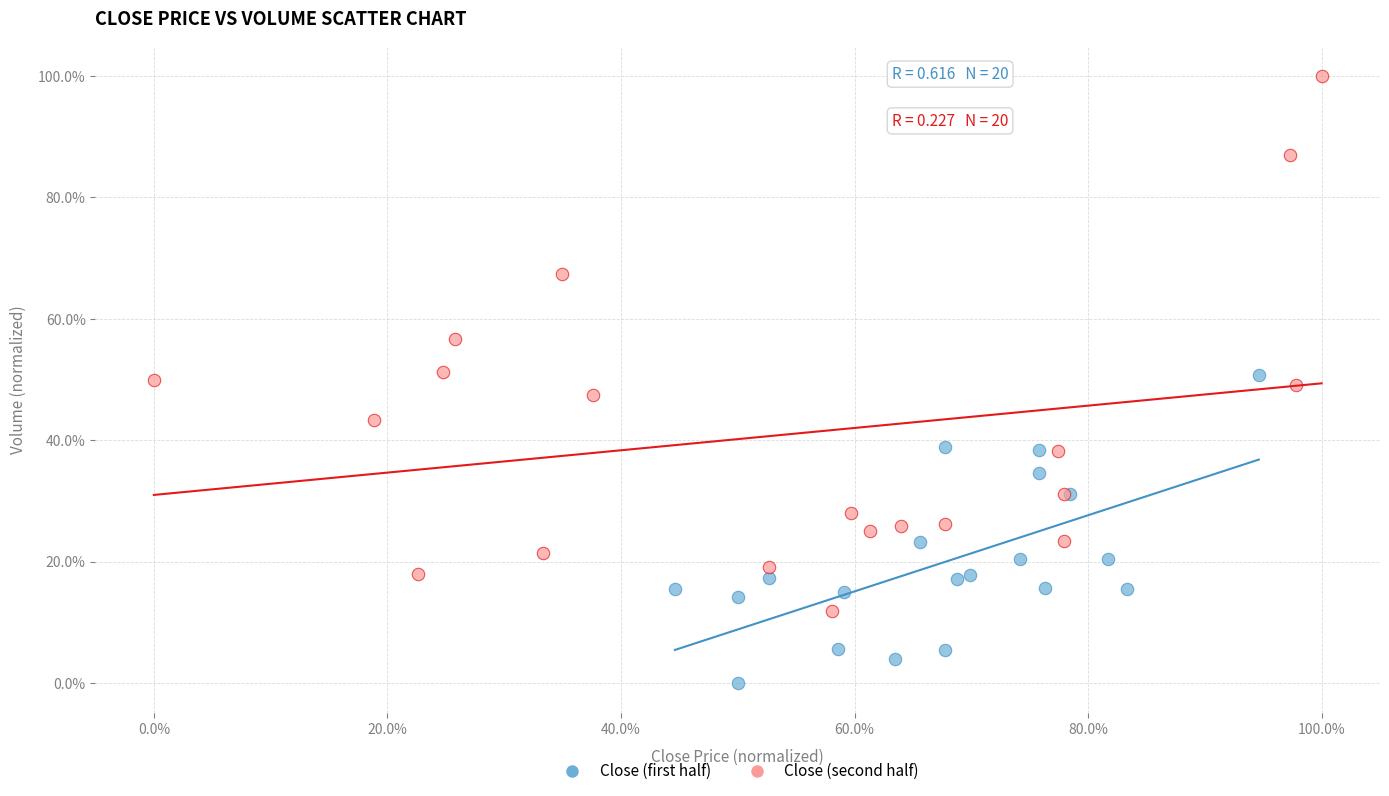

Which series has the widest spread of Y values?

Close (second half)